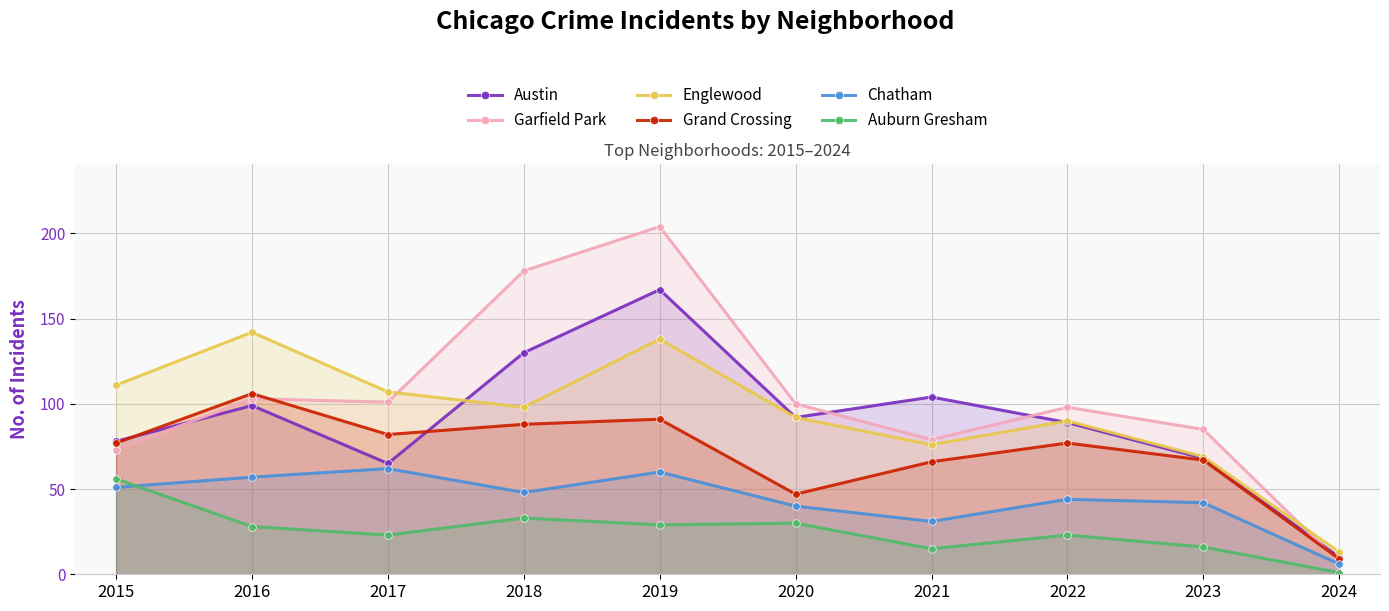

Rank the categories by Chatham value from highest to lowest.

2017, 2019, 2016, 2015, 2018, 2022, 2023, 2020, 2021, 2024